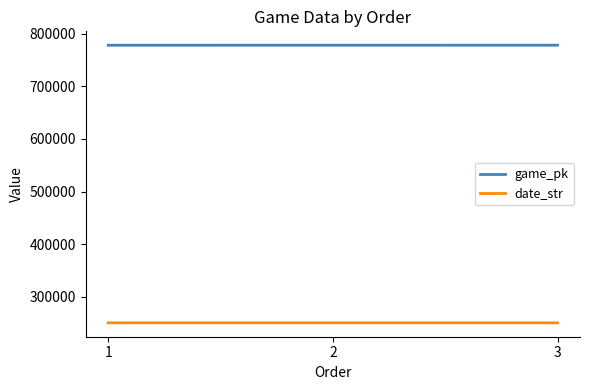

What is the smallest value displayed?

250425